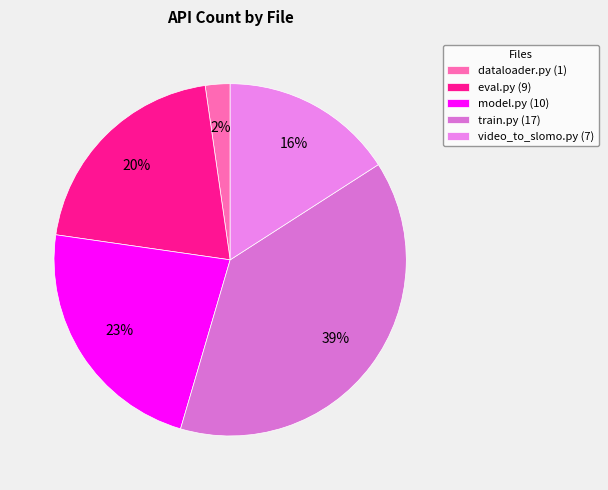

Count the number of slices in the pie.

5